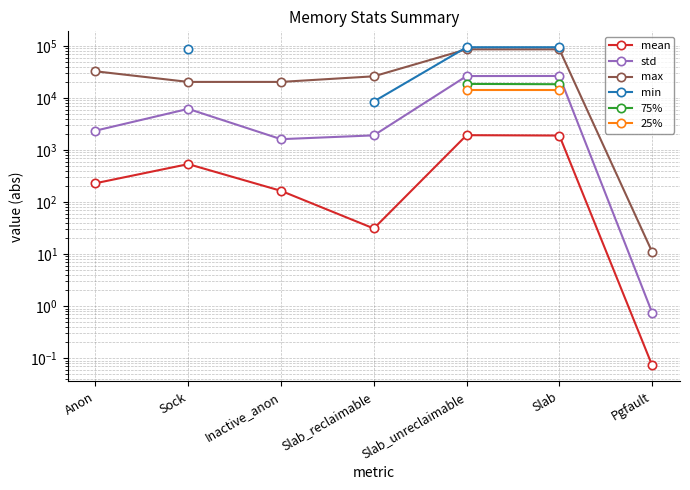

What is the sum of all std values?

65276.2